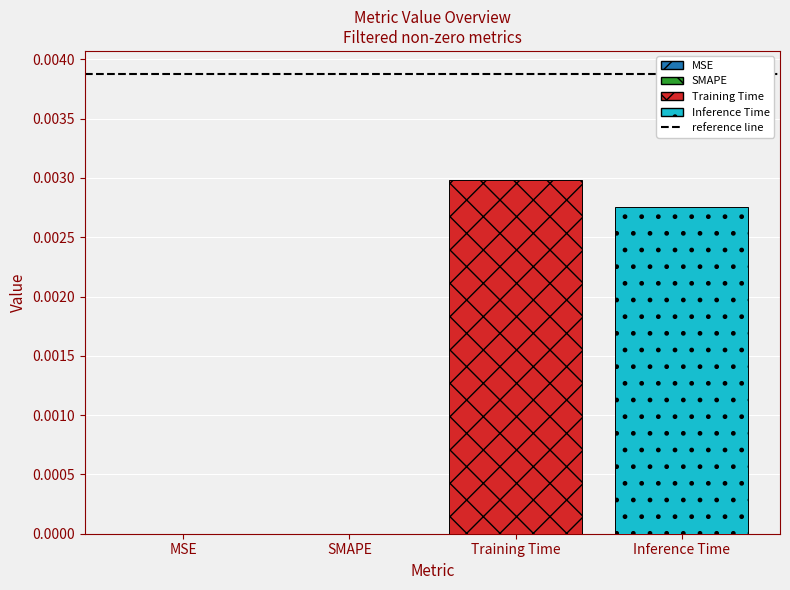

How many categories are shown in the chart?

4